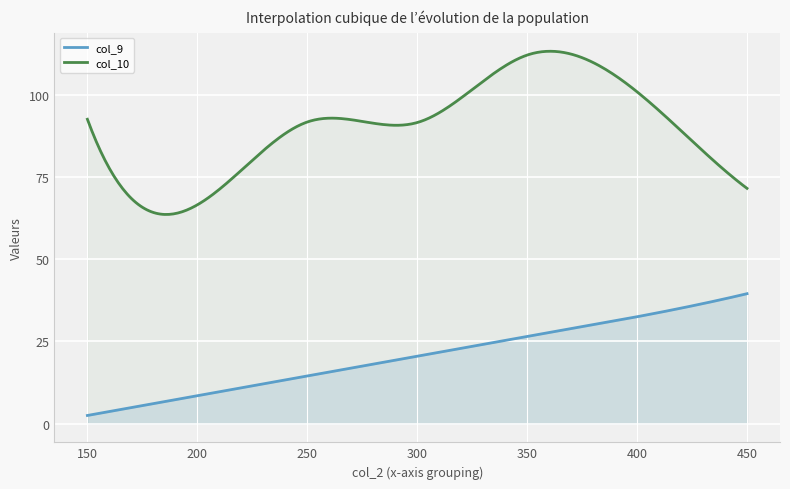

True or false: col_9 and col_10 cross at least once.

False